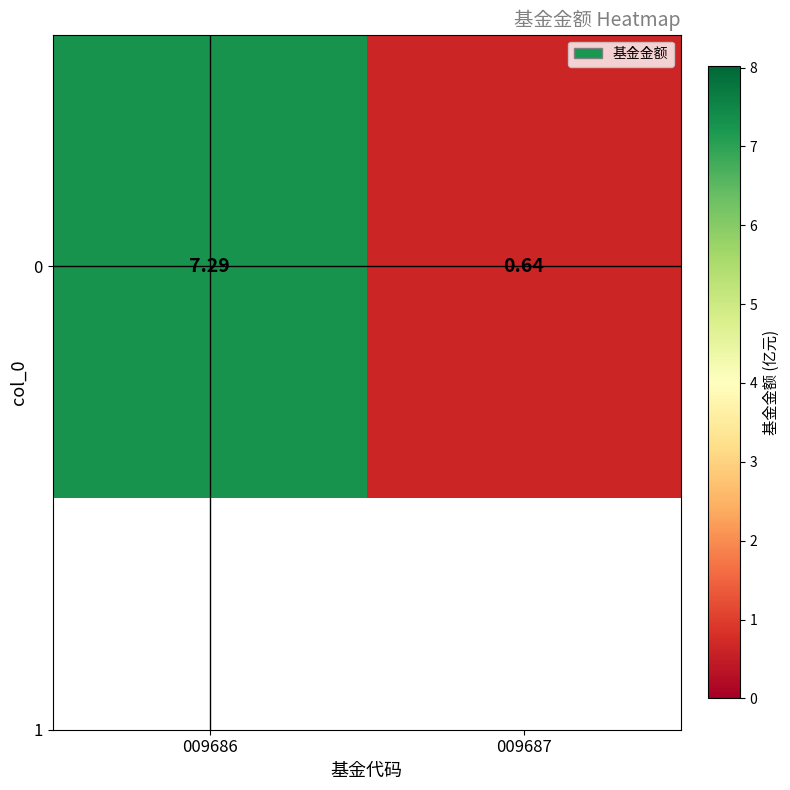

What is the average value?

4.0